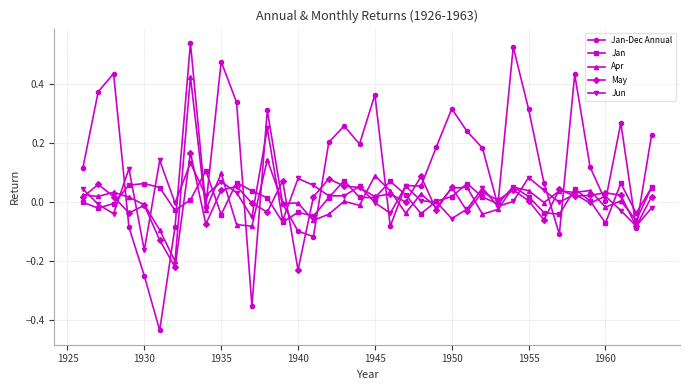

What are all the series names shown in the legend?

Jan-Dec Annual, Jan, Apr, May, Jun